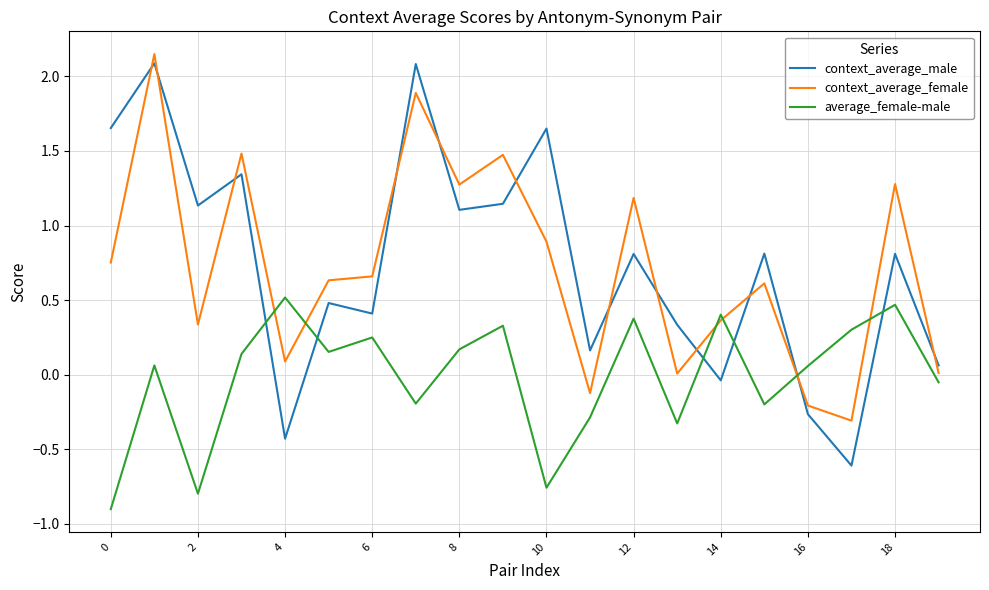

What is the difference between the maximum and minimum values in the average_female-male series?

1.4